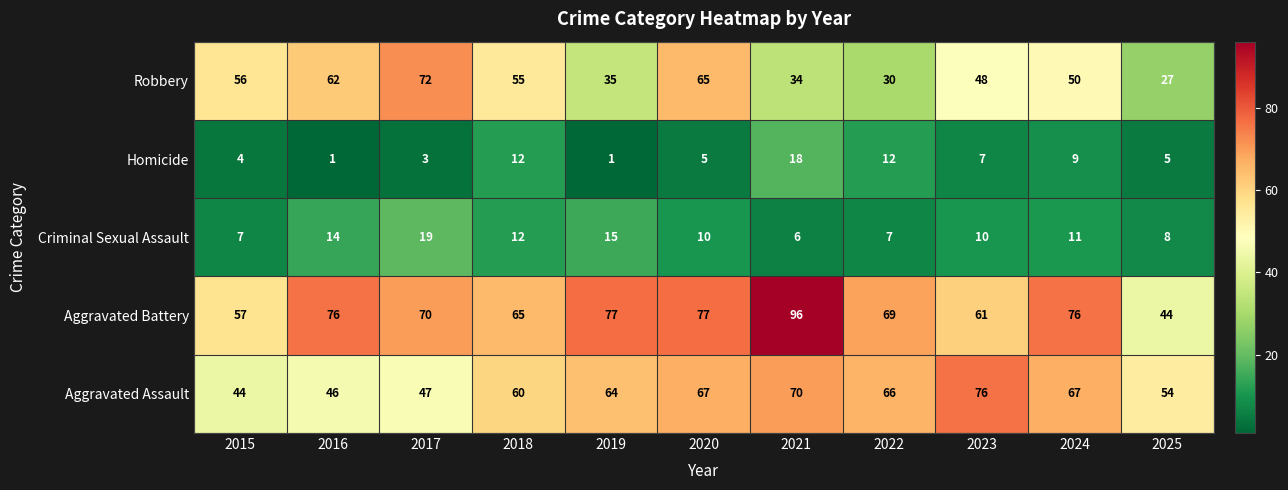

What is the total value across all series at 2018?

204